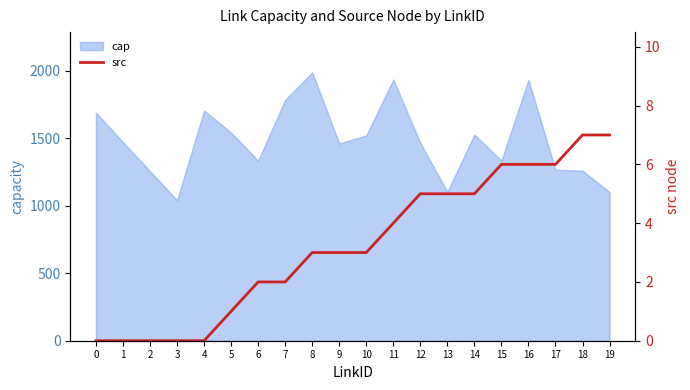

Where does the data first go above 3?

11